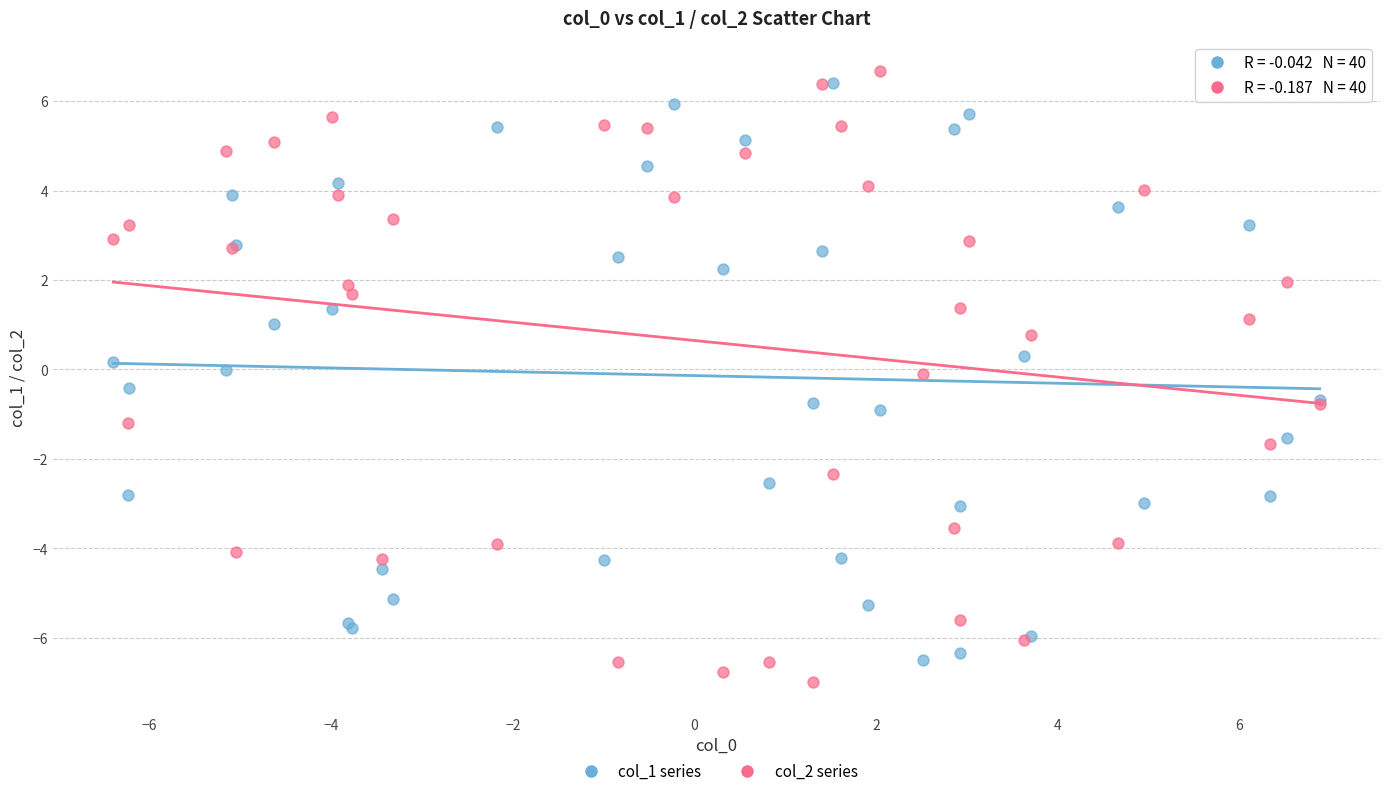

What are all the series names shown in the legend?

col_1 series, col_2 series